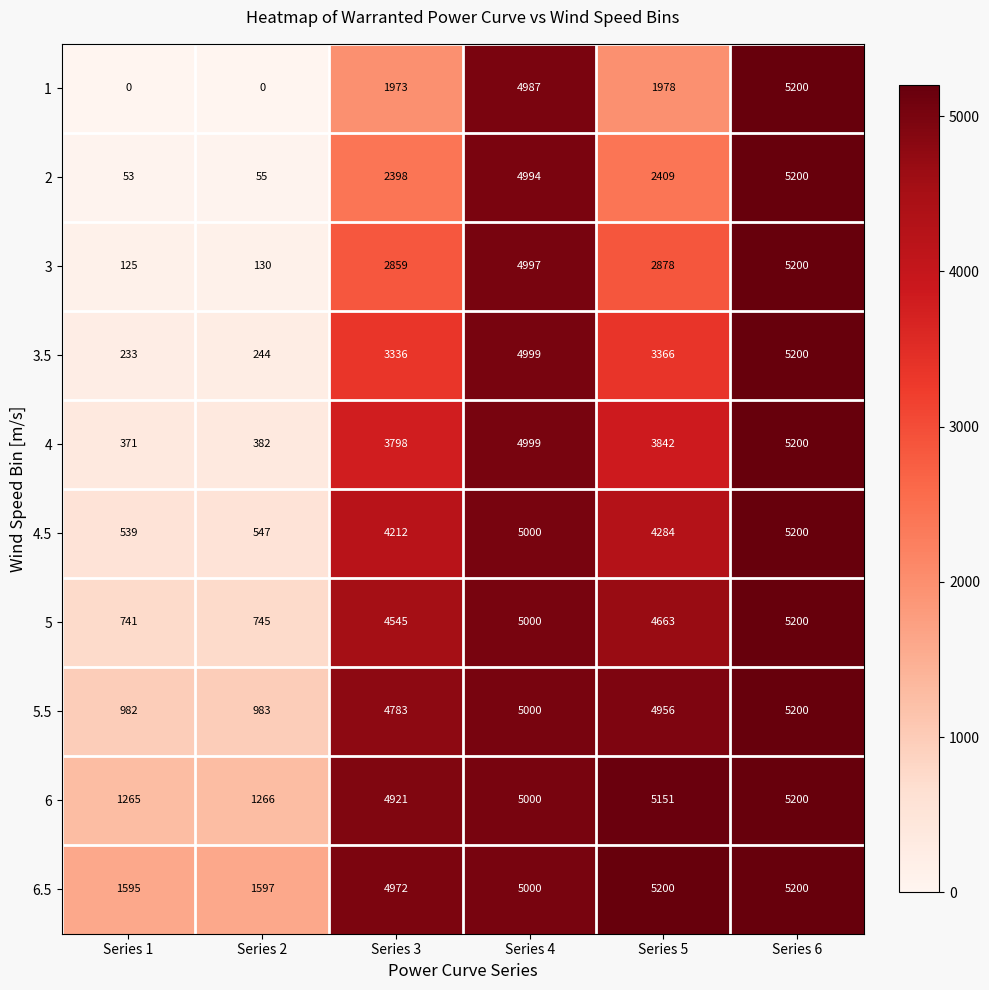

Which series has the widest spread of values?

1